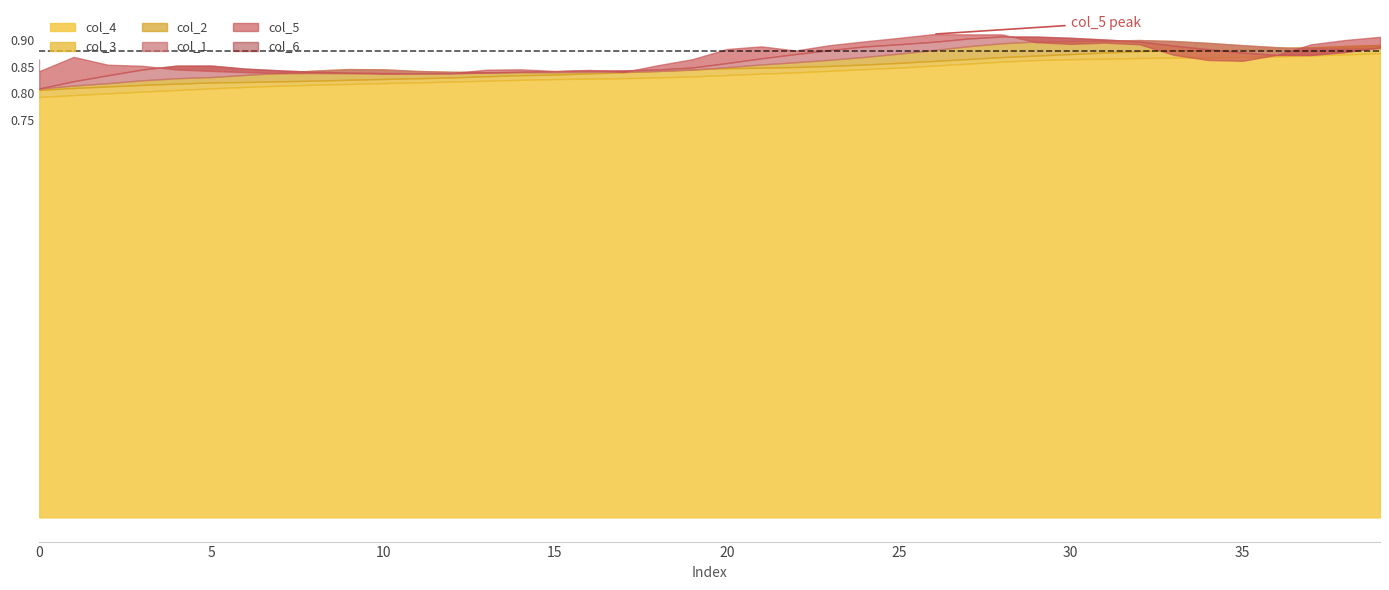

True or false: col_6 has more than 2 interior local peaks.

True